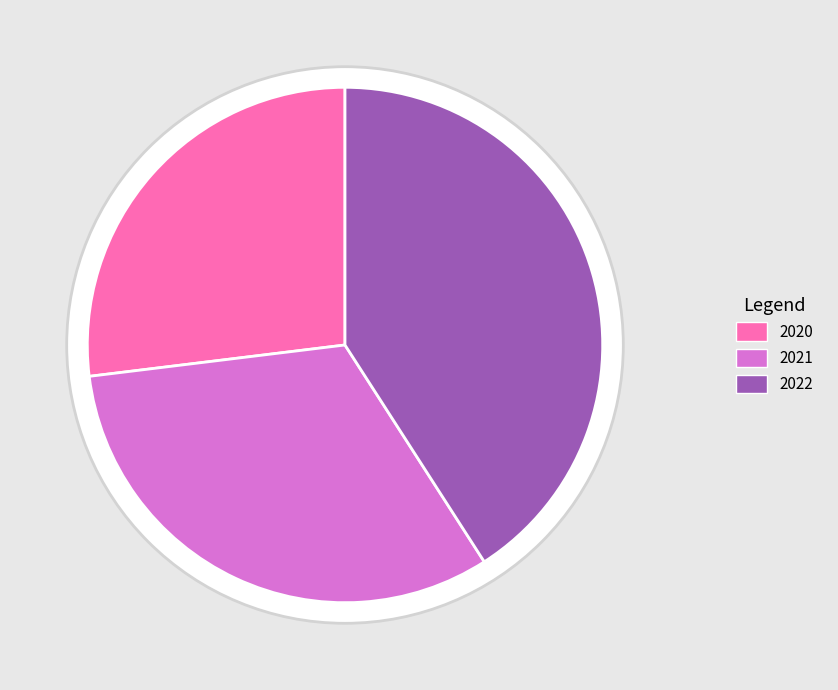

Count the number of slices in the pie.

3